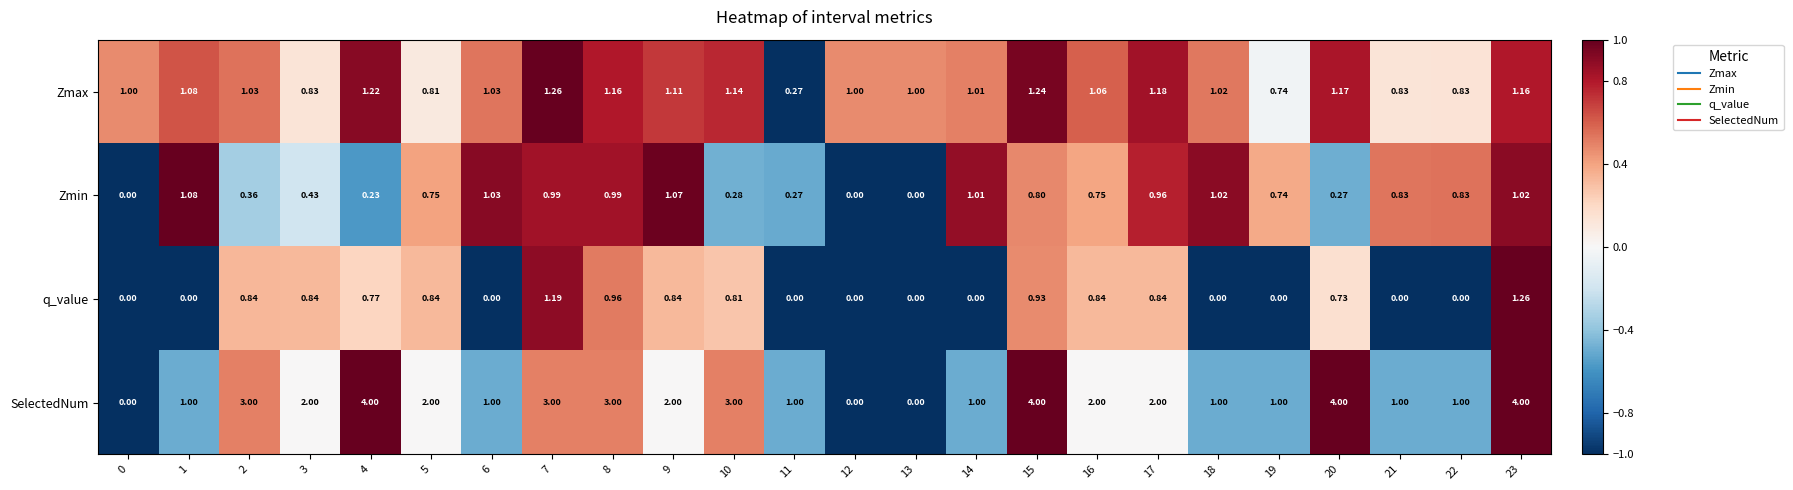

Rank the series at 15 from lowest to highest value.

Zmin, q_value, Zmax, SelectedNum